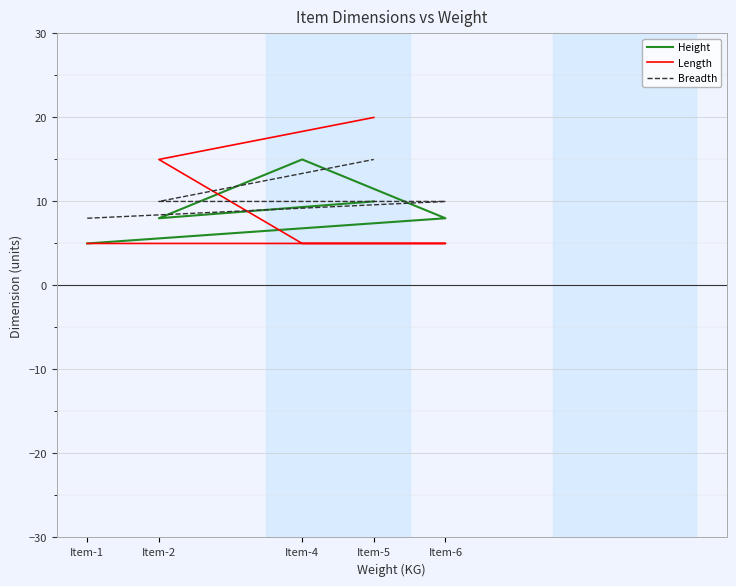

What is the average value of the Breadth series?

11